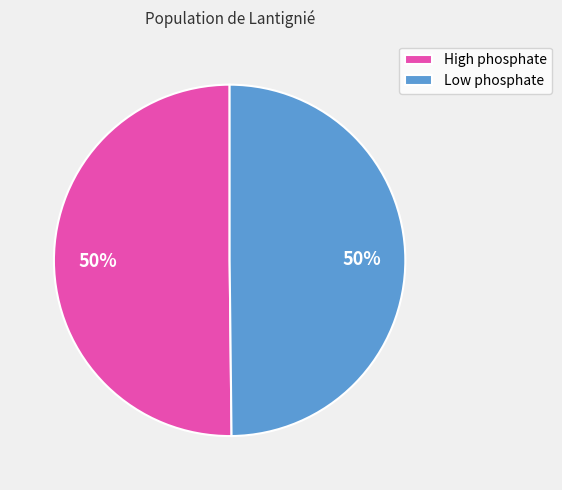

What percentage is the High phosphate slice, to the nearest percent?

50%